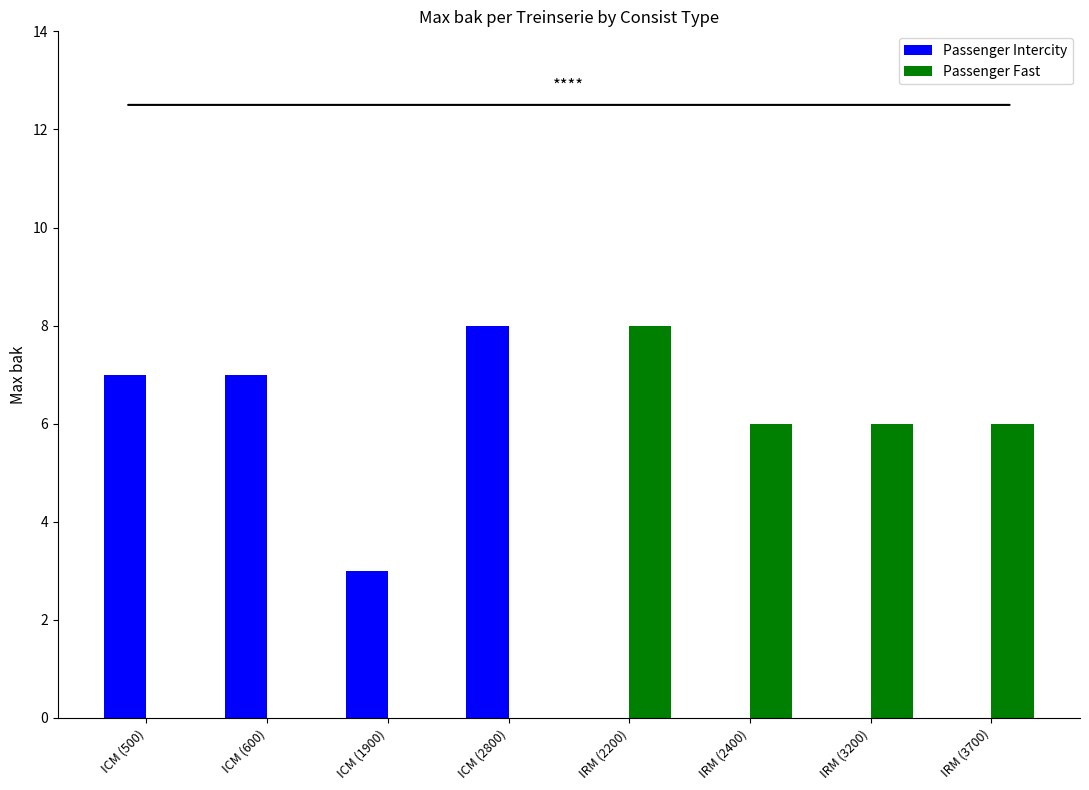

What is the sum of the Passenger Intercity values at ICM (2800) and IRM (2400)?

8